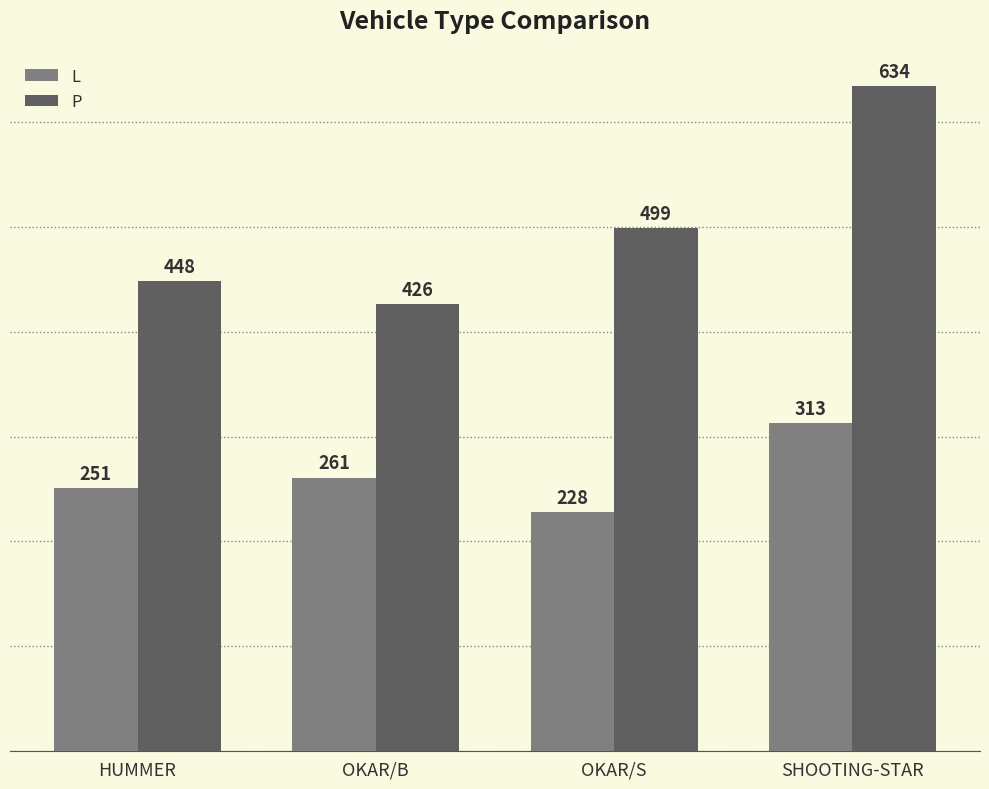

Is the value of P at SHOOTING-STAR greater than the value of L at OKAR/S?

Yes